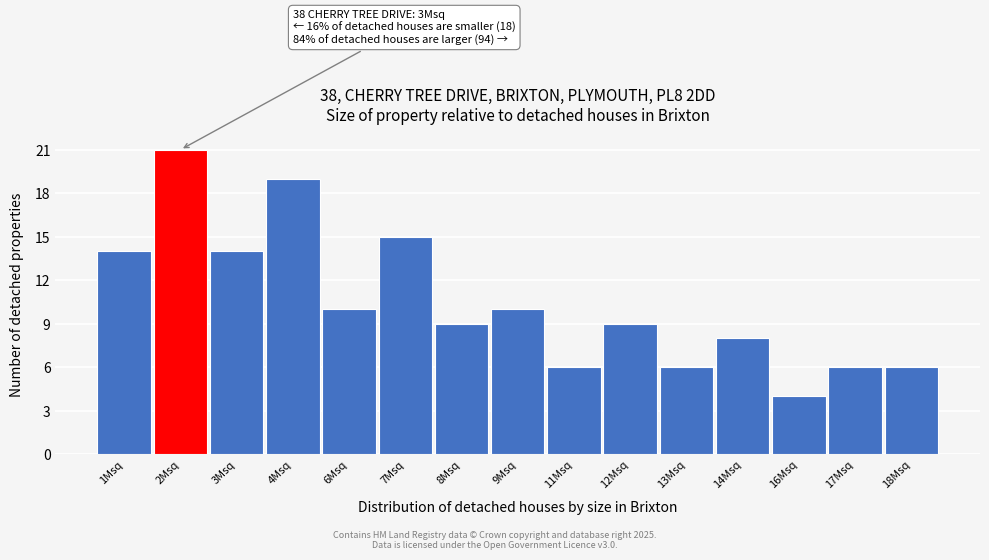

Reading right to left, what are all the values shown in this chart?

6	6	4	8	6	9	6	10	9	15	10	19	14	21	14